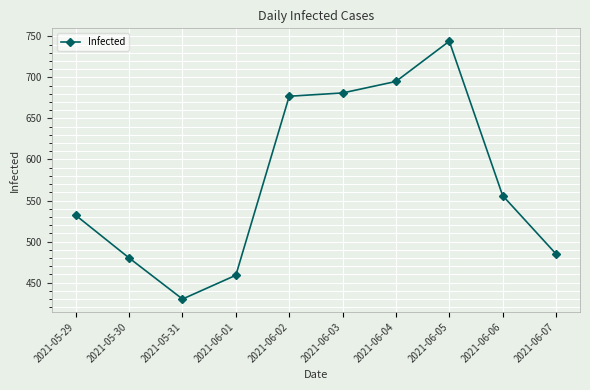

How many points are higher than both their immediate neighbors (excluding endpoints)?

1